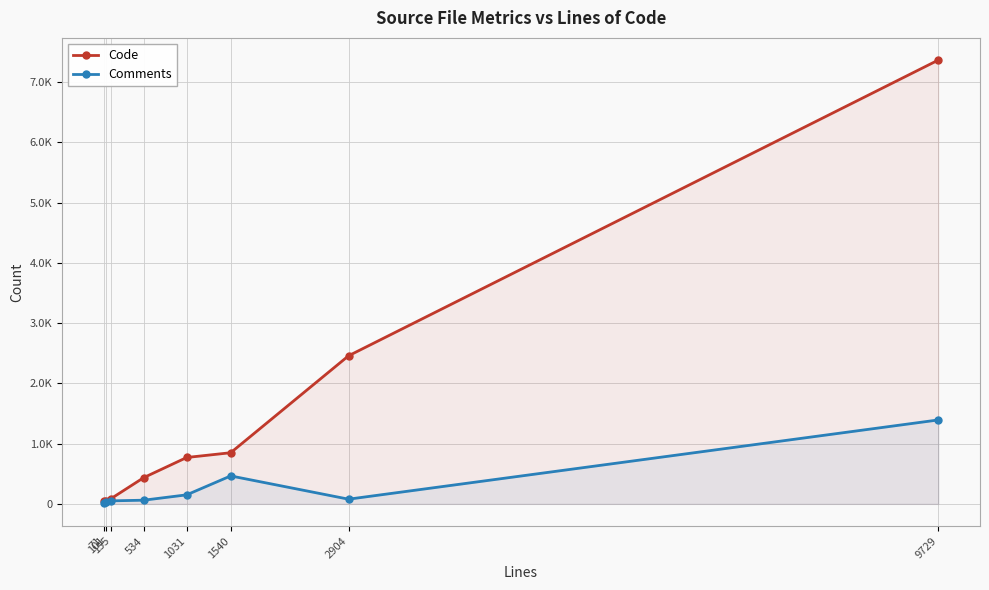

Which series has the largest total across all categories?

Code